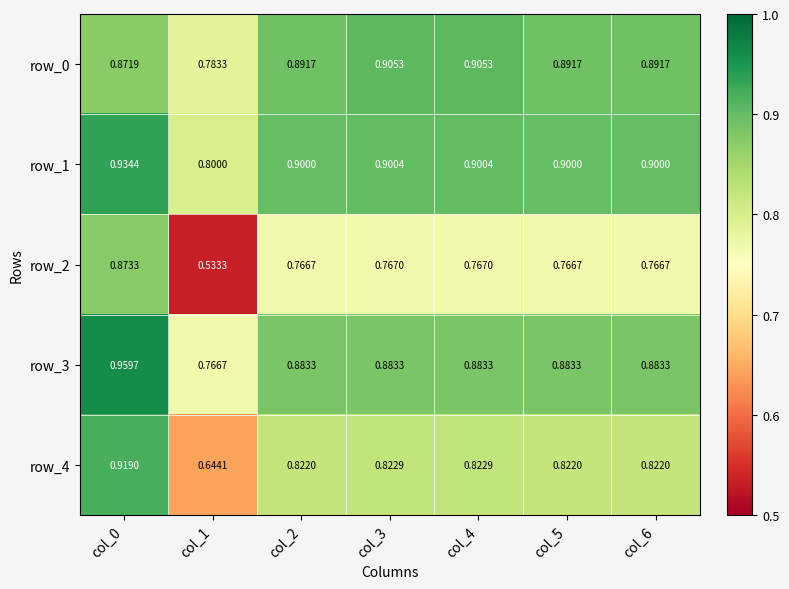

Is the value of row_0 at col_1 greater than the value of row_4 at col_0?

No